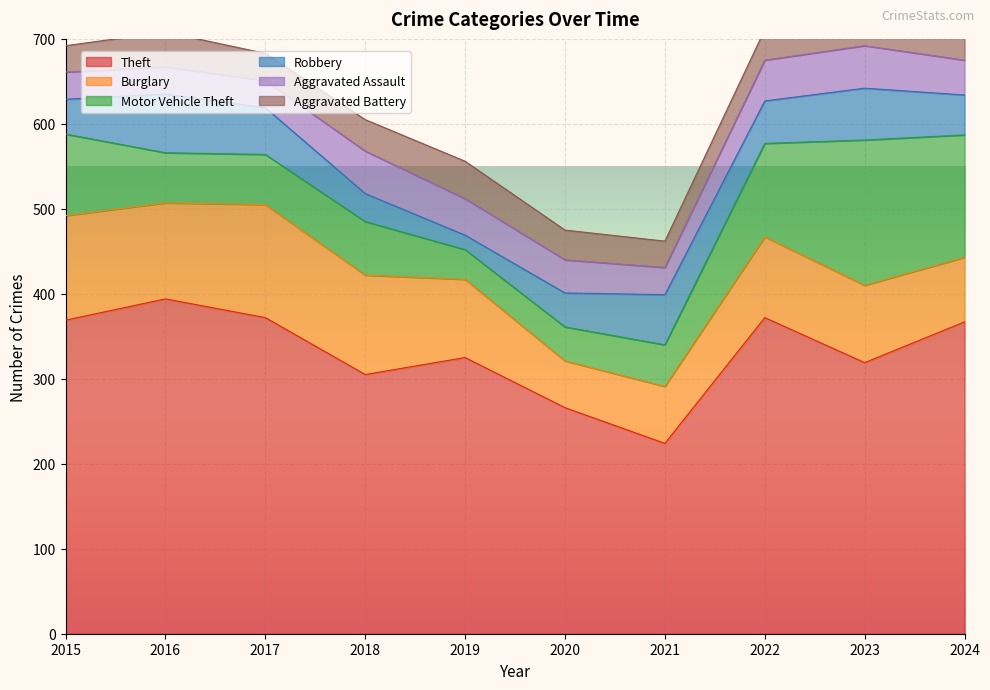

What is the difference between the maximum and minimum values in the Aggravated Assault series?

18